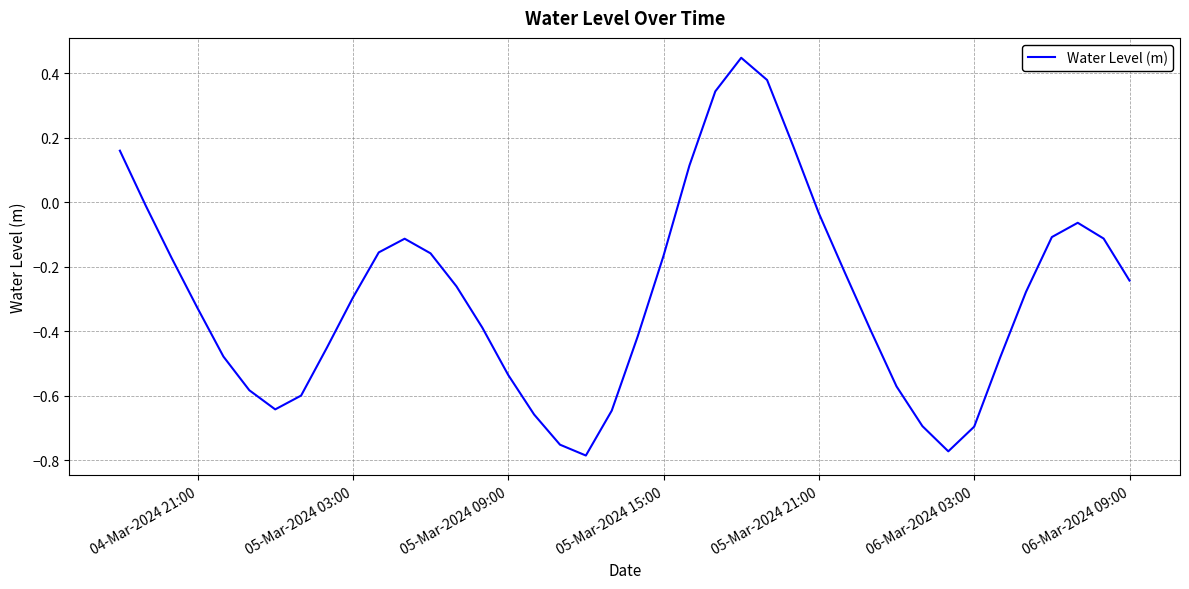

How many values are below 0?

34